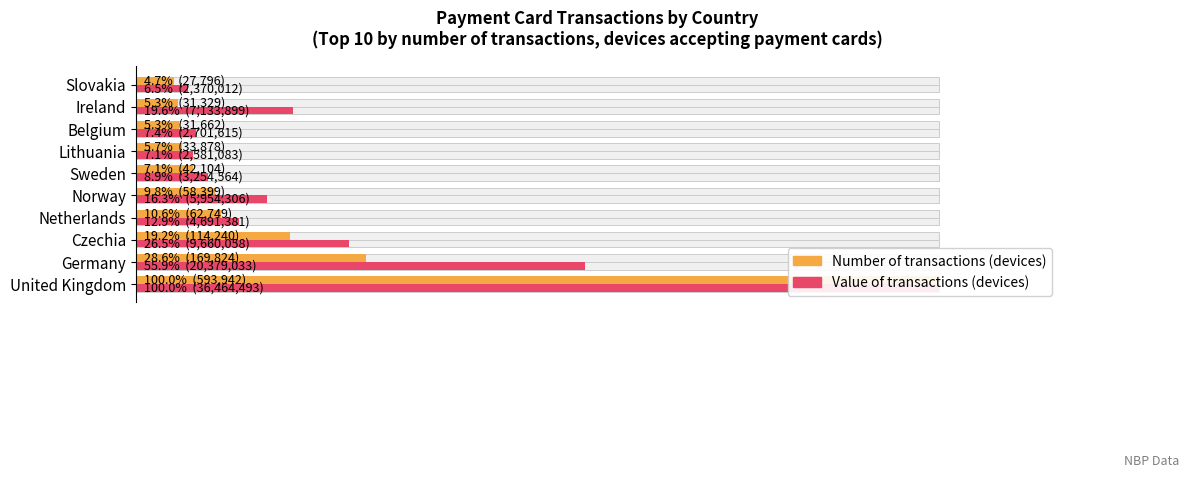

What is the sum of all Number of transactions (devices) values?

2.0